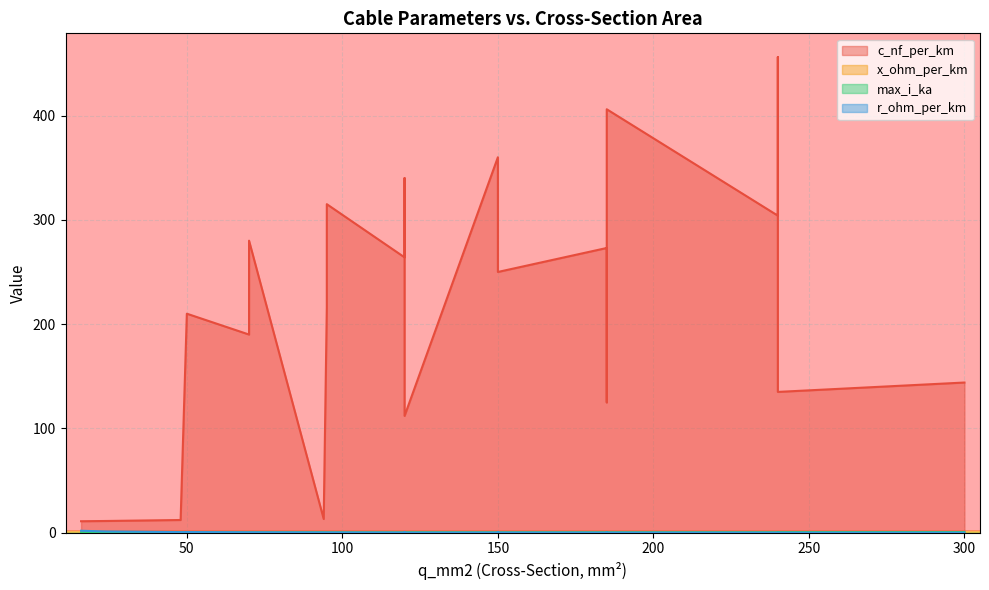

After their last crossing, which series has the higher values: r_ohm_per_km or x_ohm_per_km?

x_ohm_per_km